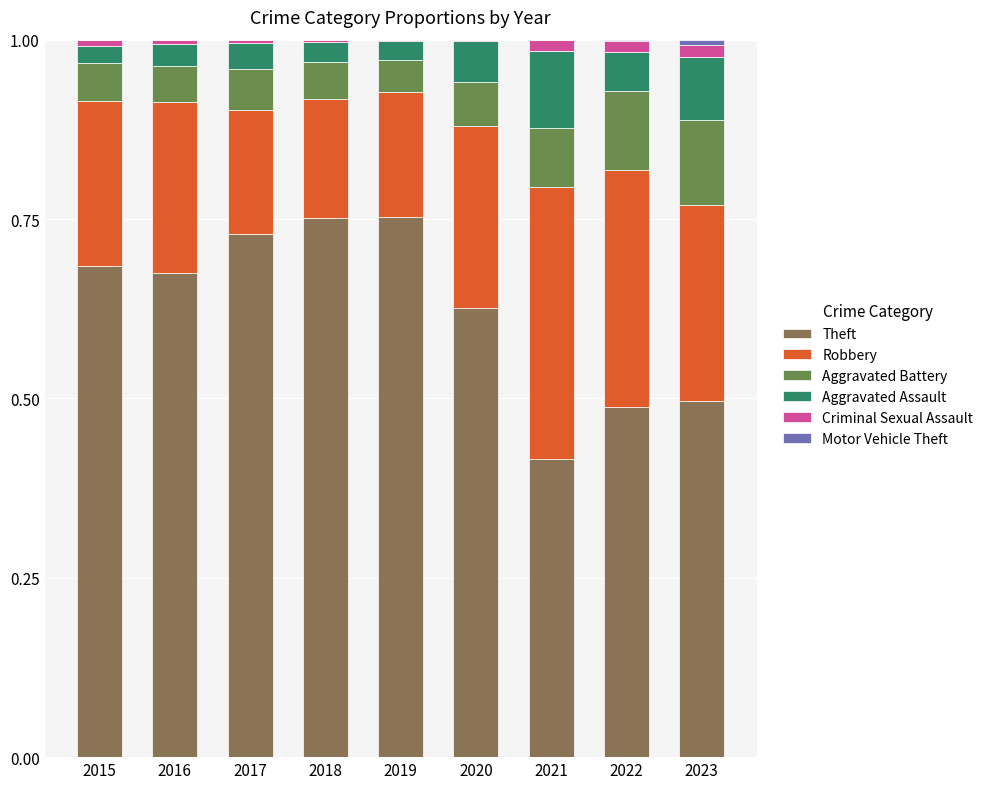

The value of Theft at 2023 is 0.1. True or false?

False